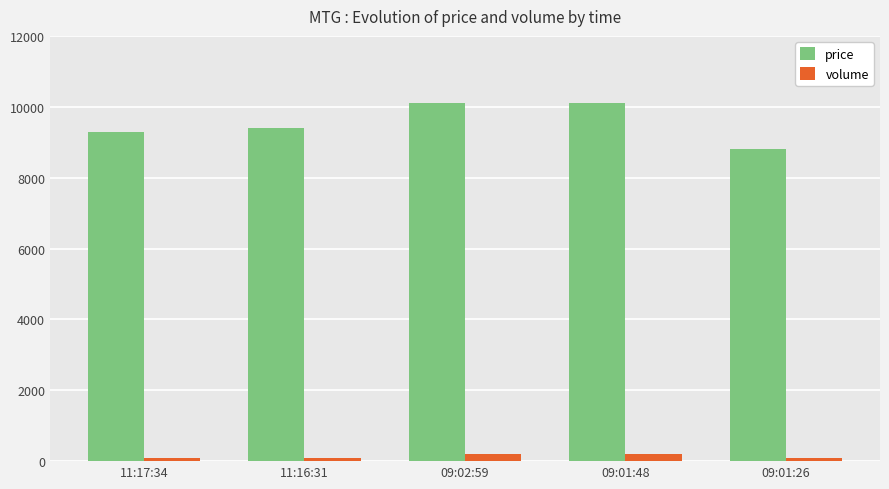

What value does the volume series have at 09:01:48?

200